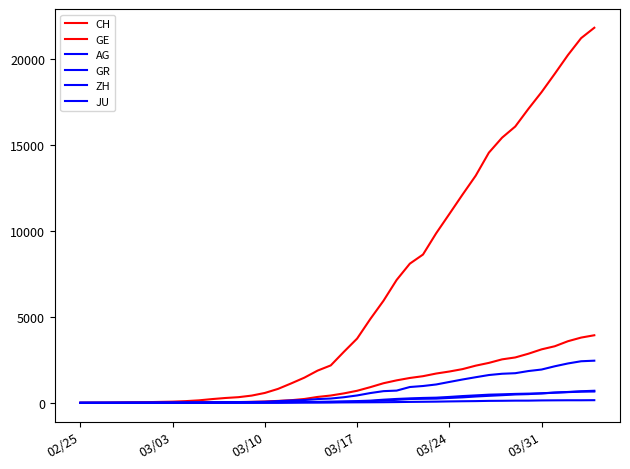

How many lines are shown in the chart?

6